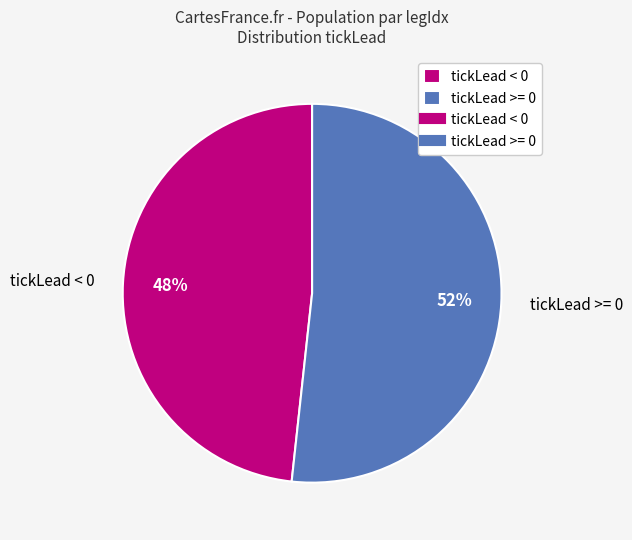

How many slices are in this pie chart?

2